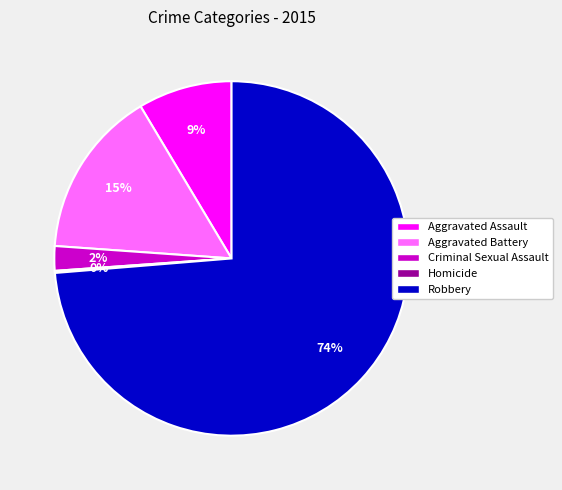

Between Aggravated Battery and Aggravated Assault, which is larger?

Aggravated Battery